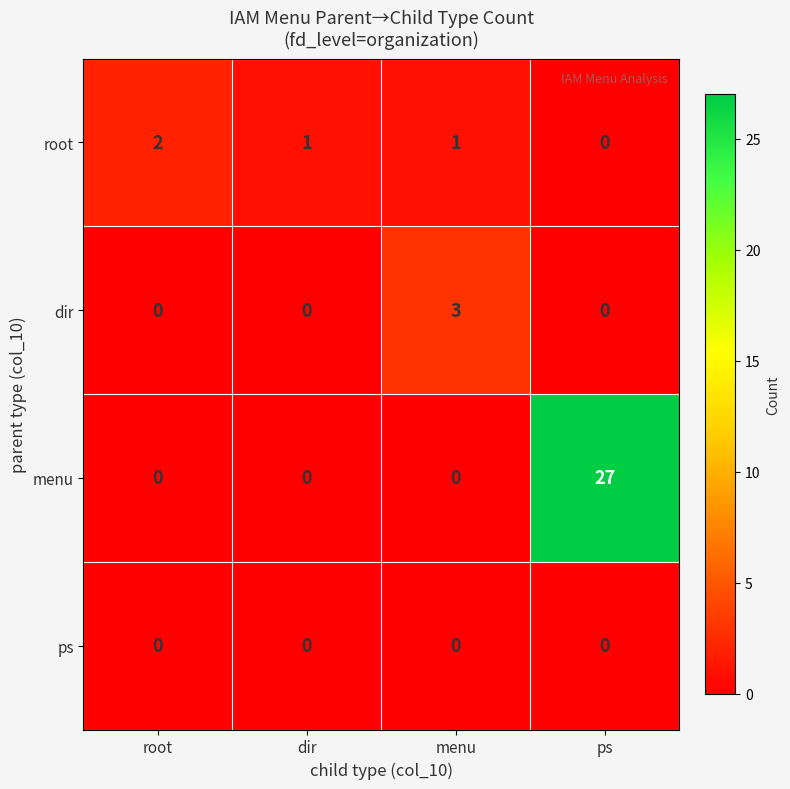

How many categories are shown in the chart?

4